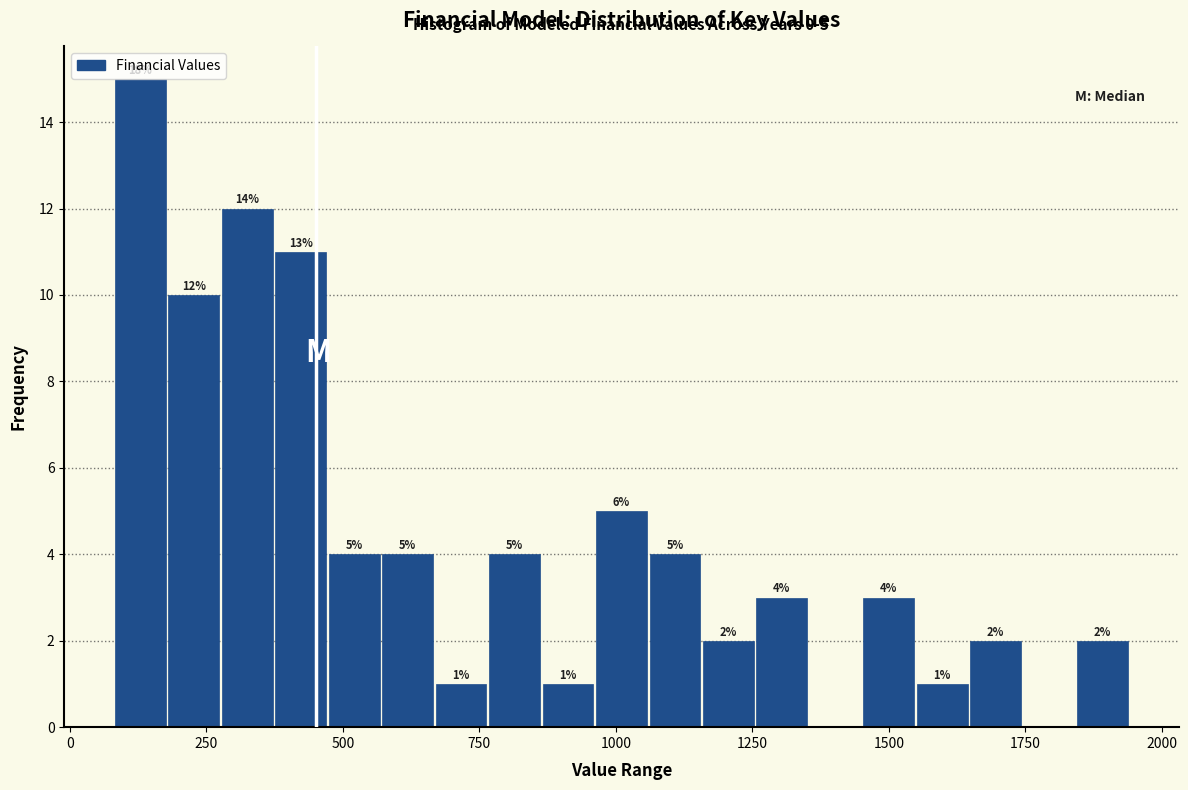

Read against the x-axis, roughly where is the centre of the tallest bar?

150